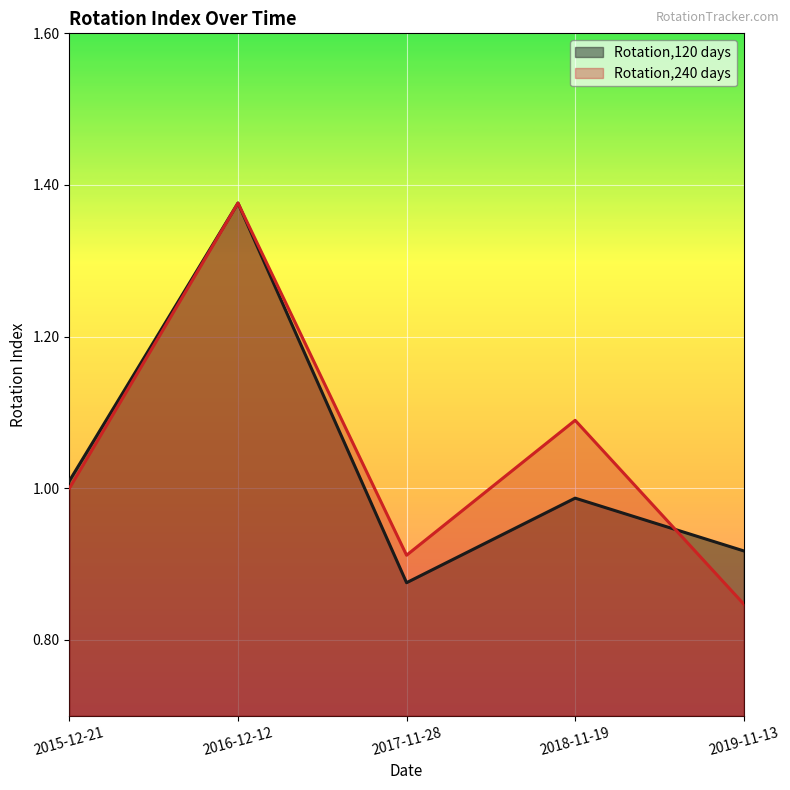

The Rotation,120 days series shows 1.0 at 2018-11-19. True or false?

True